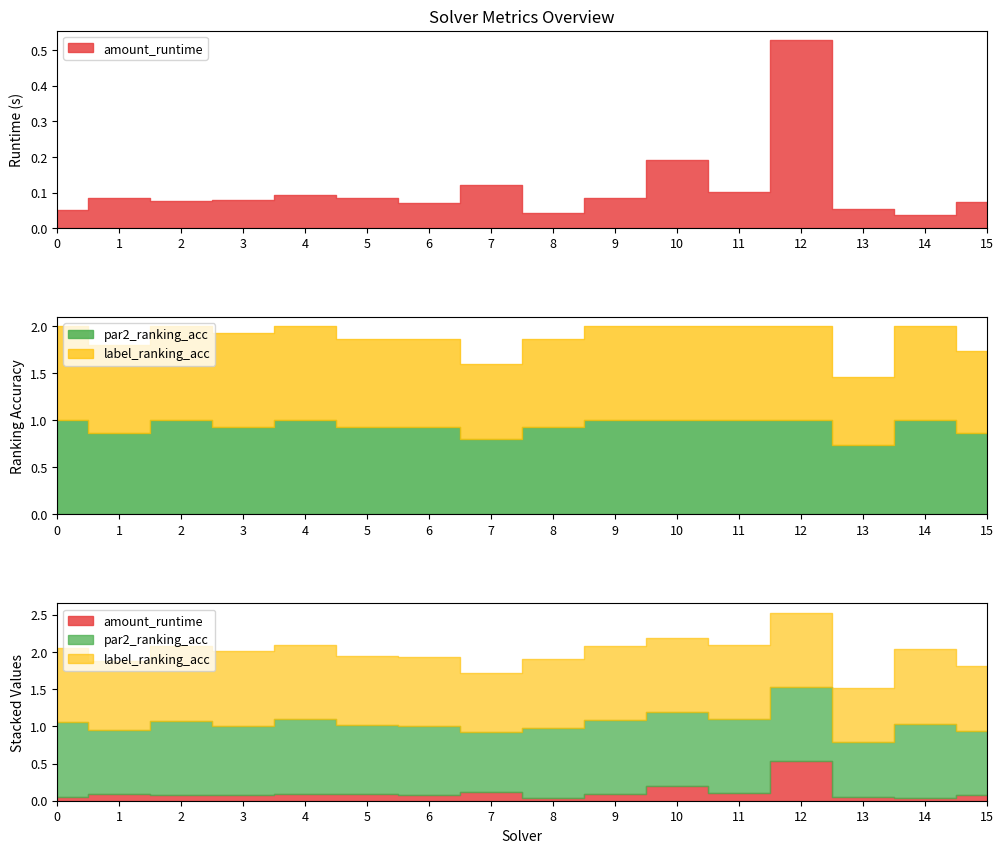

What are all the series names shown in the legend?

amount_runtime, par2_ranking_acc, label_ranking_acc